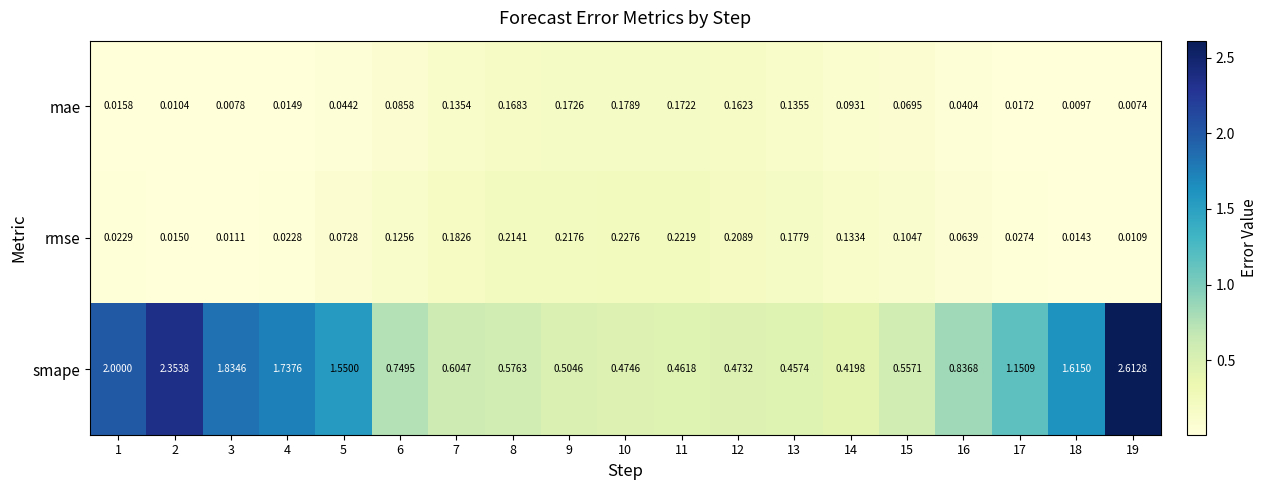

Which series has the widest spread of values?

smape